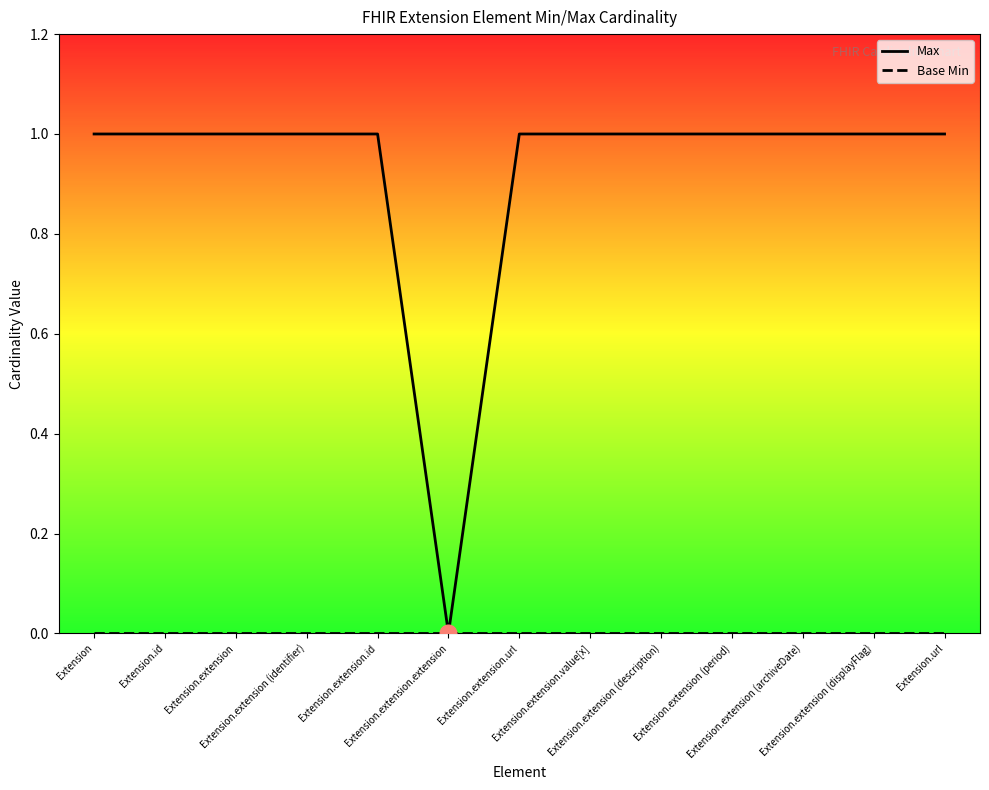

Reading left to right, what are all the values shown in this chart?

Max: Extension=1	Extension.id=1	Extension.extension=1	Extension.extension (identifier)=1	Extension.extension.id=1	Extension.extension.extension=0	Extension.extension.url=1	Extension.extension.value[x]=1	Extension.extension (description)=1	Extension.extension (period)=1	Extension.extension (archiveDate)=1	Extension.extension (displayFlag)=1	Extension.url=1
Base Min: Extension=0	Extension.id=0	Extension.extension=0	Extension.extension (identifier)=0	Extension.extension.id=0	Extension.extension.extension=0	Extension.extension.url=0	Extension.extension.value[x]=0	Extension.extension (description)=0	Extension.extension (period)=0	Extension.extension (archiveDate)=0	Extension.extension (displayFlag)=0	Extension.url=0